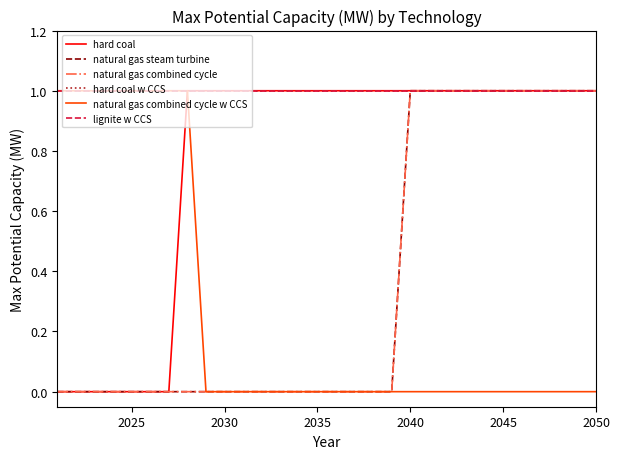

Is this an area chart (filled region under the line)?

No